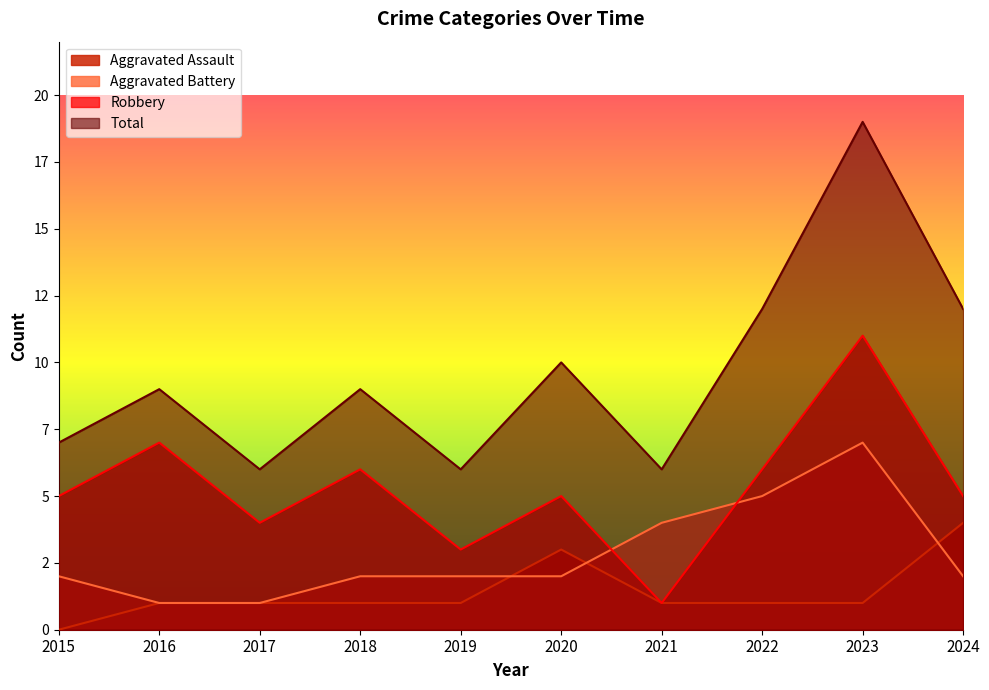

Rank the categories by Robbery value from lowest to highest.

2021, 2019, 2017, 2015, 2020, 2024, 2018, 2022, 2016, 2023